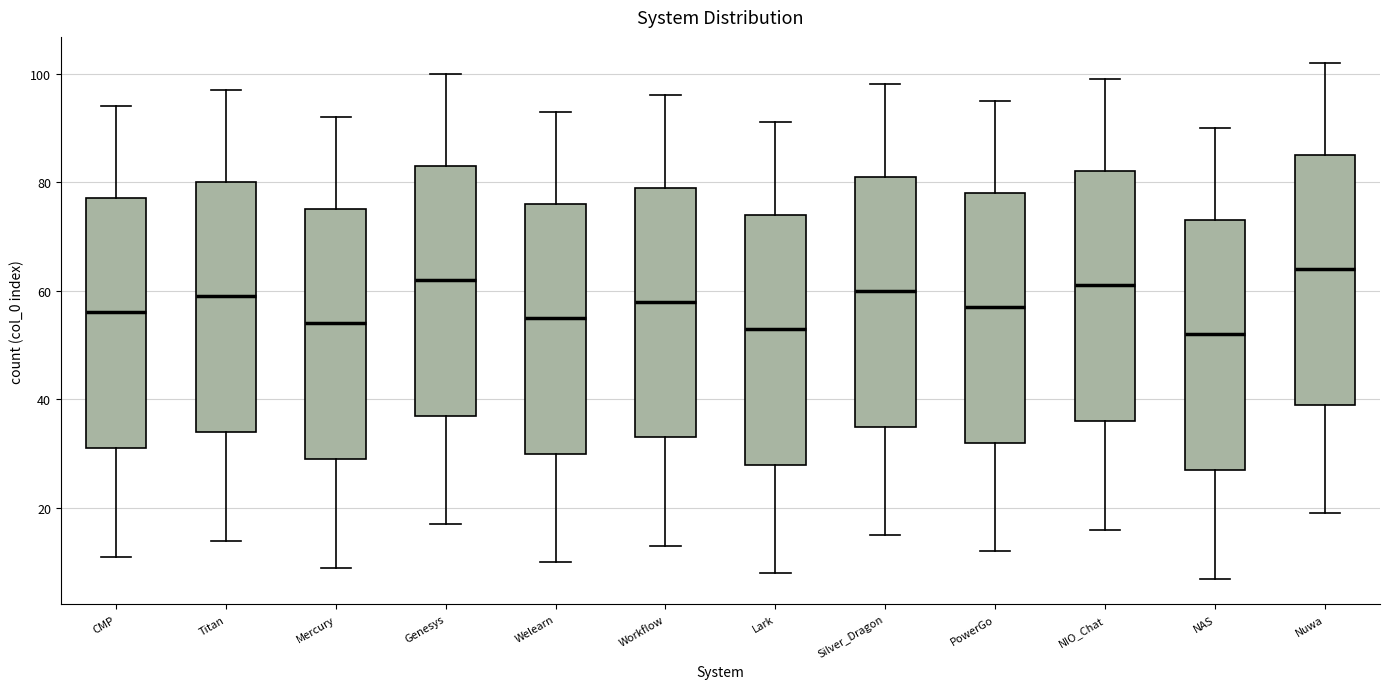

Where does the lower whisker of the box for Mercury end on the y-axis? The values are not printed on the chart, so give them approximately, as read against the axis.

10